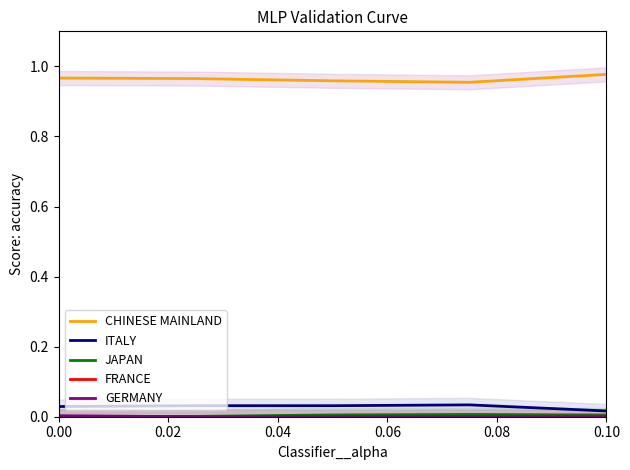

Reading right to left, transcribe all the data shown in this chart.

CHINESE MAINLAND: 1.0	1.0	1.0	1.0	1.0
ITALY: 0.0	0.0	0.0	0.0	0.0
JAPAN: 0.0	0.0	0.0	0.0	0.0
FRANCE: 0.0	0.0	0.0	0.0	0.0
GERMANY: 0.0	0.0	0.0	0.0	0.0